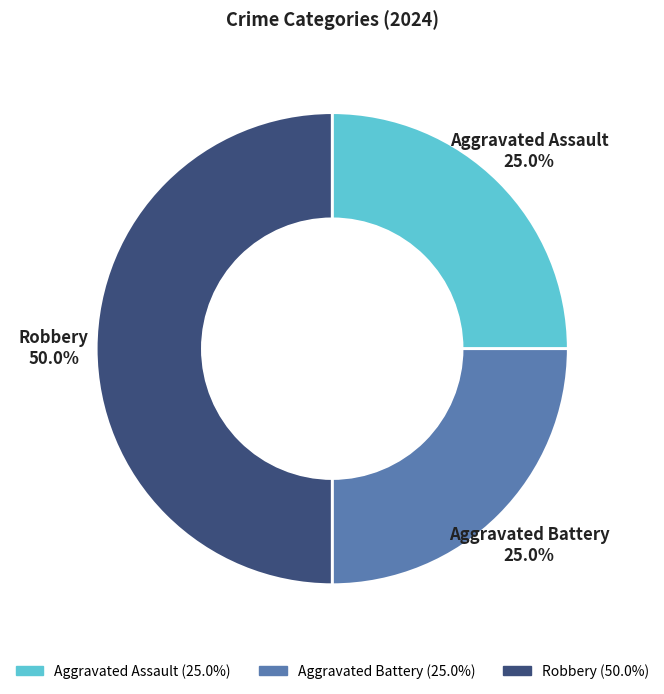

What is the ratio of the value at Aggravated Assault to the value at Aggravated Battery?

1.0